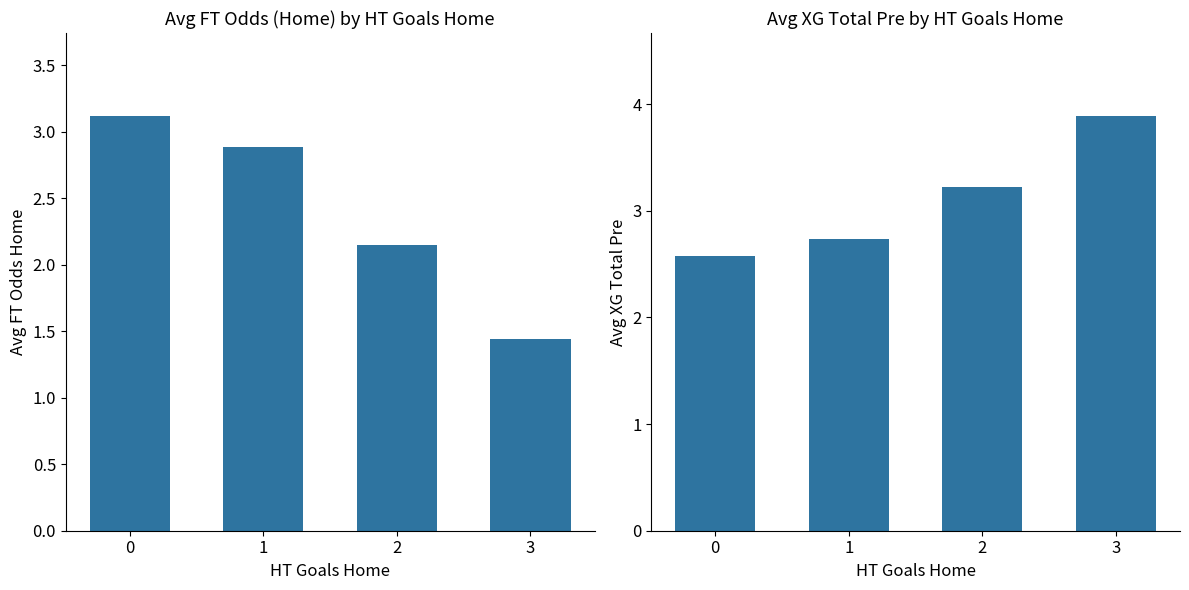

Reading left to right, what are all the values shown in this chart?

Avg FT Odds Home: 0=3.1	1=2.9	2=2.1	3=1.4
Avg XG Total Pre: 0=2.6	1=2.7	2=3.2	3=3.9